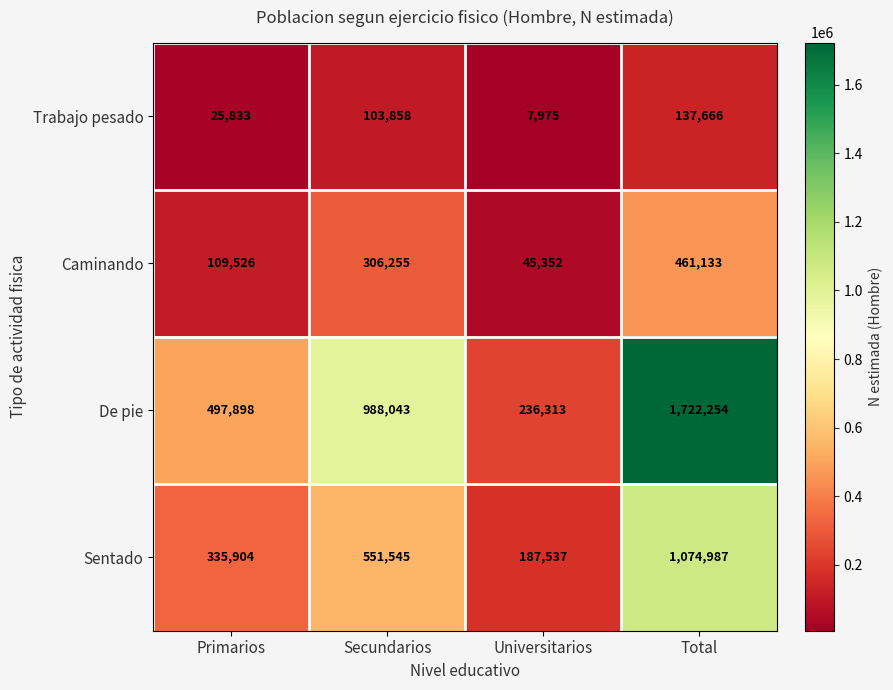

At which label does Sentado reach its minimum?

Universitarios